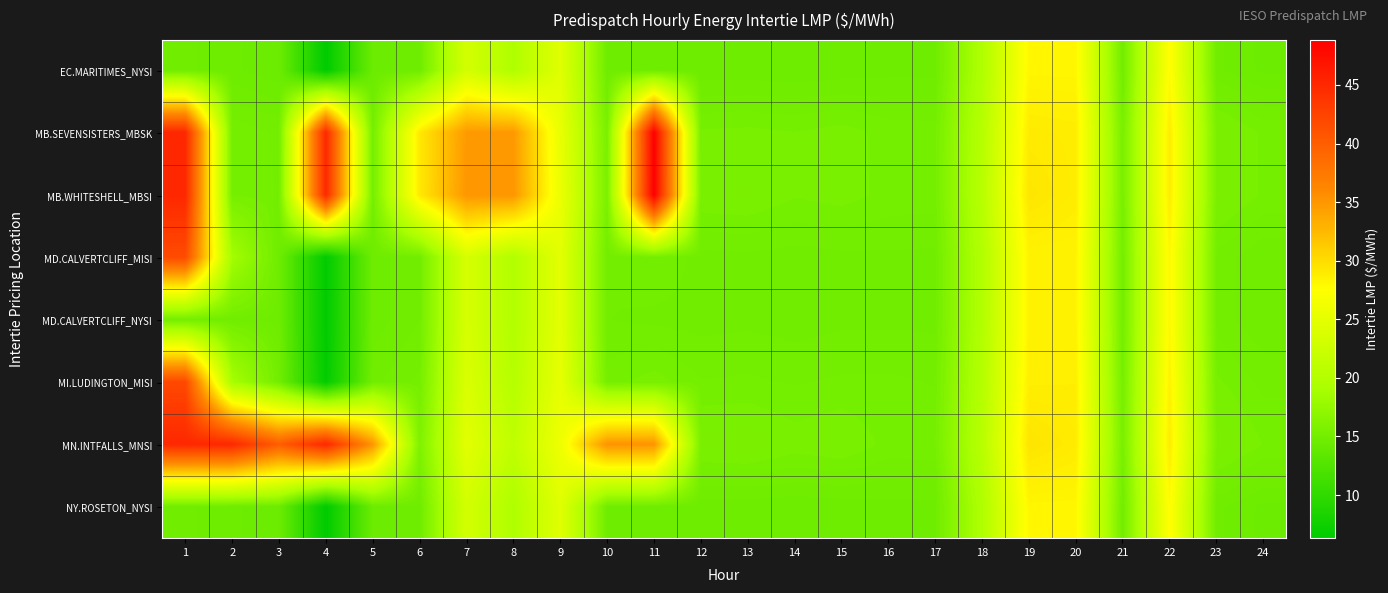

List the series in order of their peak value, lowest first.

EC.MARITIMES_NYSI, NY.ROSETON_NYSI, MD.CALVERTCLIFF_NYSI, MD.CALVERTCLIFF_MISI, MI.LUDINGTON_MISI, MN.INTFALLS_MNSI, MB.SEVENSISTERS_MBSK, MB.WHITESHELL_MBSI